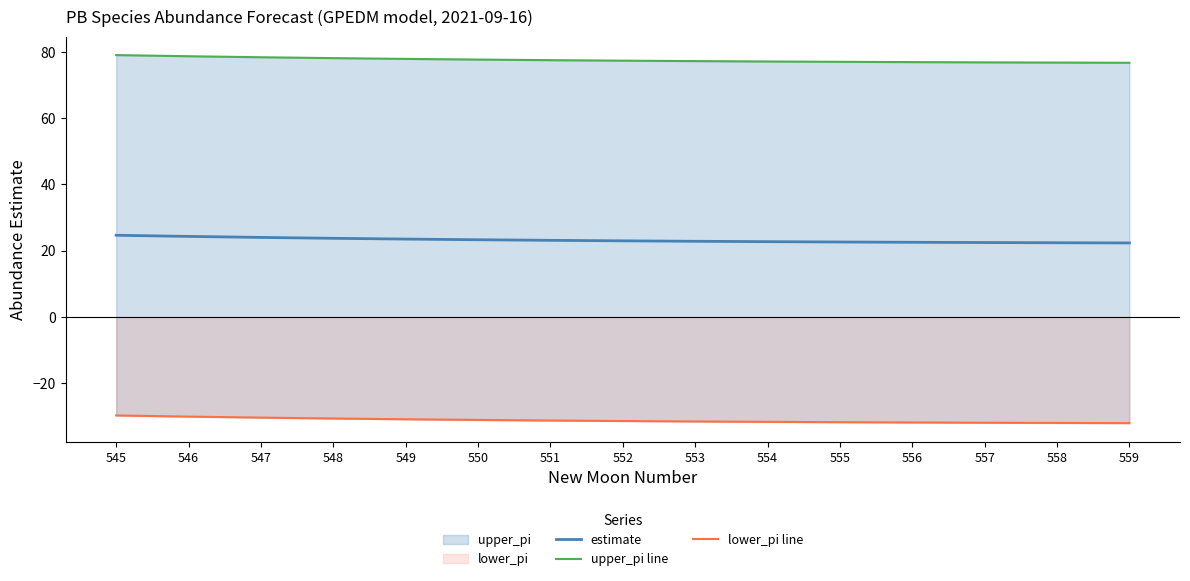

How many lines are shown in the chart?

3